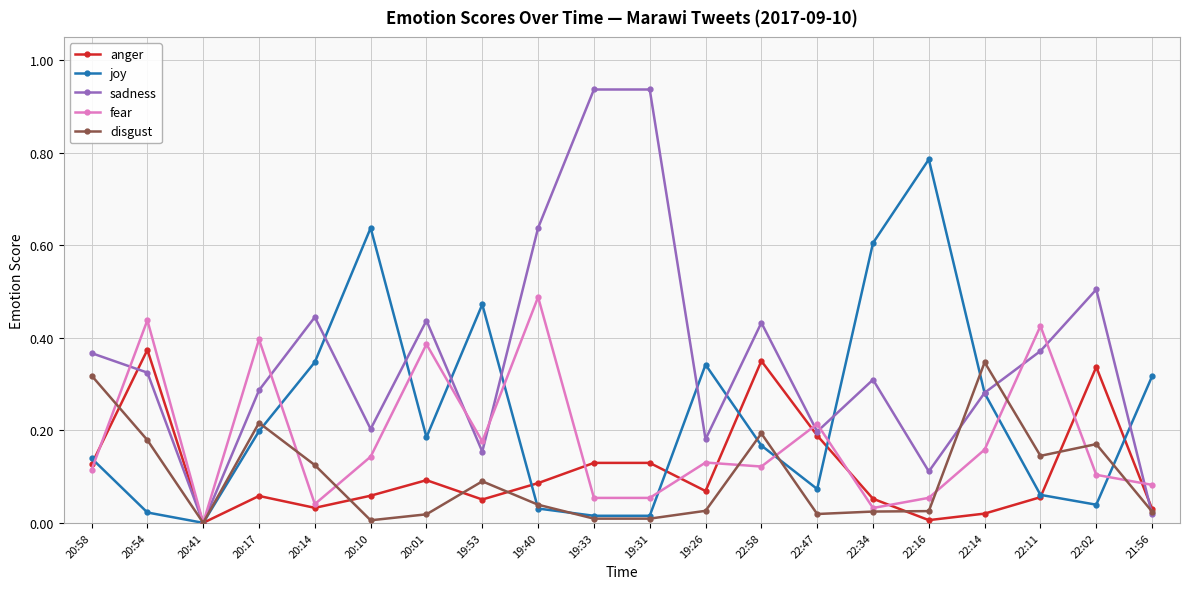

Which category has the highest value in the joy series?

22:16